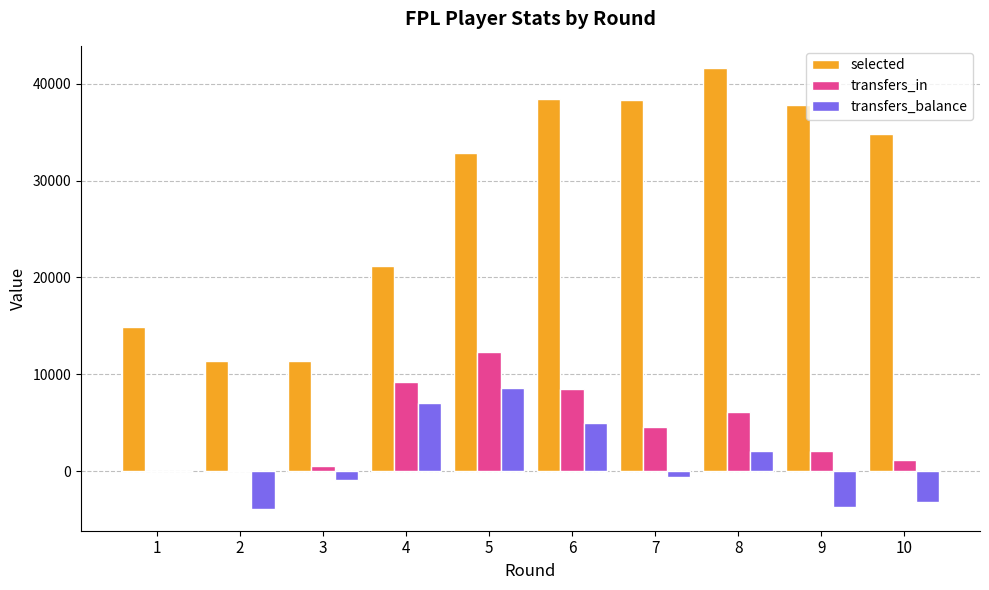

What is the average value of the transfers_in series?

4466